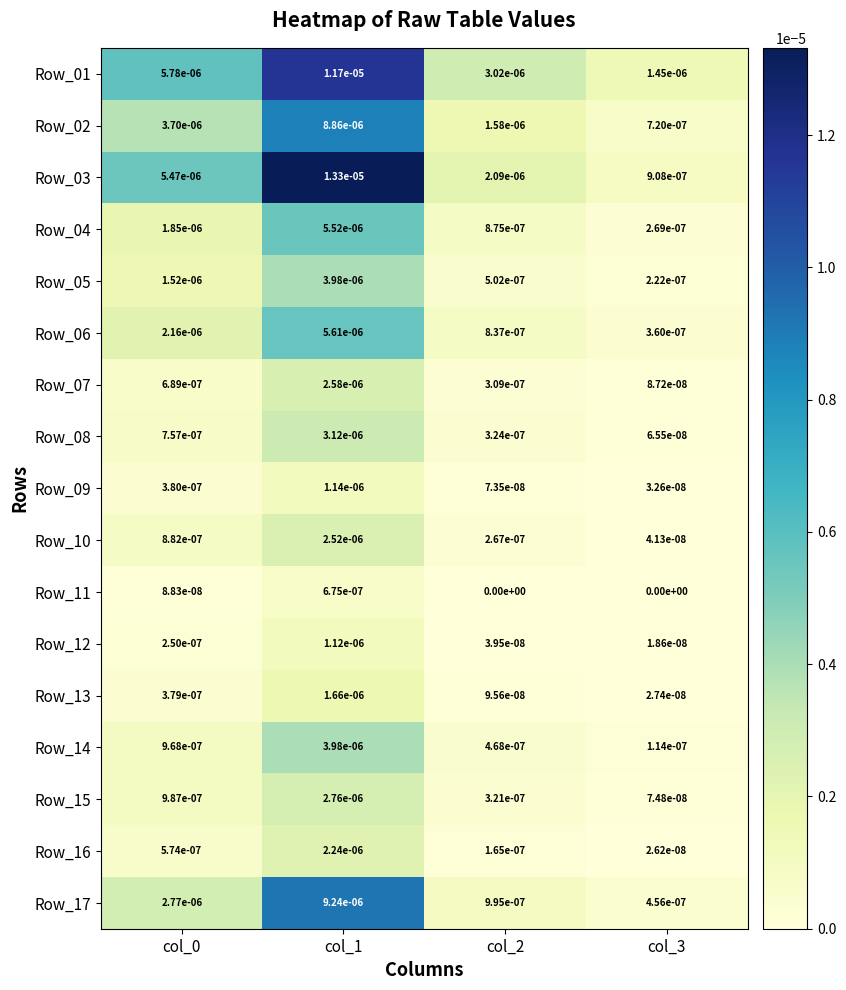

Is the value of Row_05 at col_2 greater than the value of Row_15 at col_1?

No